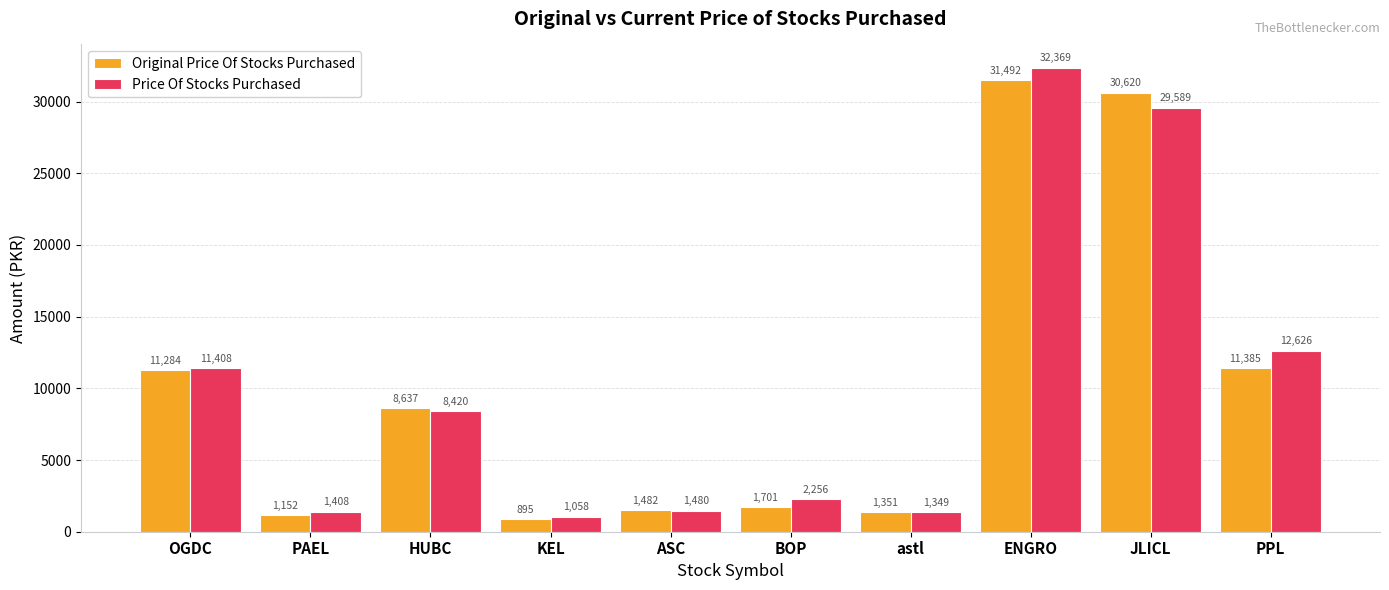

What is the minimum value for Price Of Stocks Purchased?

1058.5